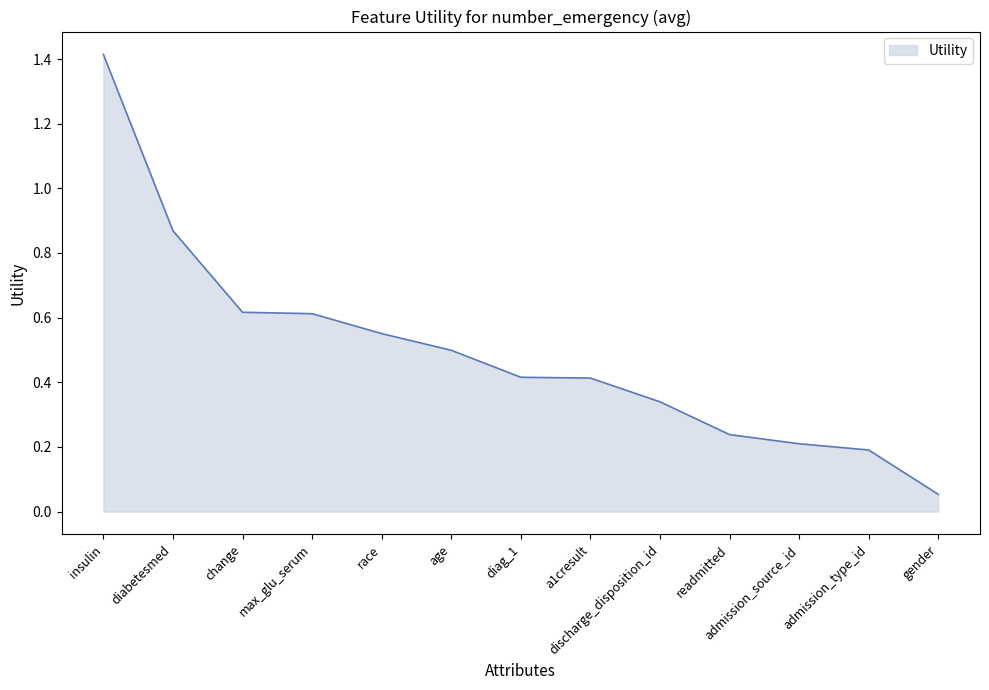

What position from the left is age?

6